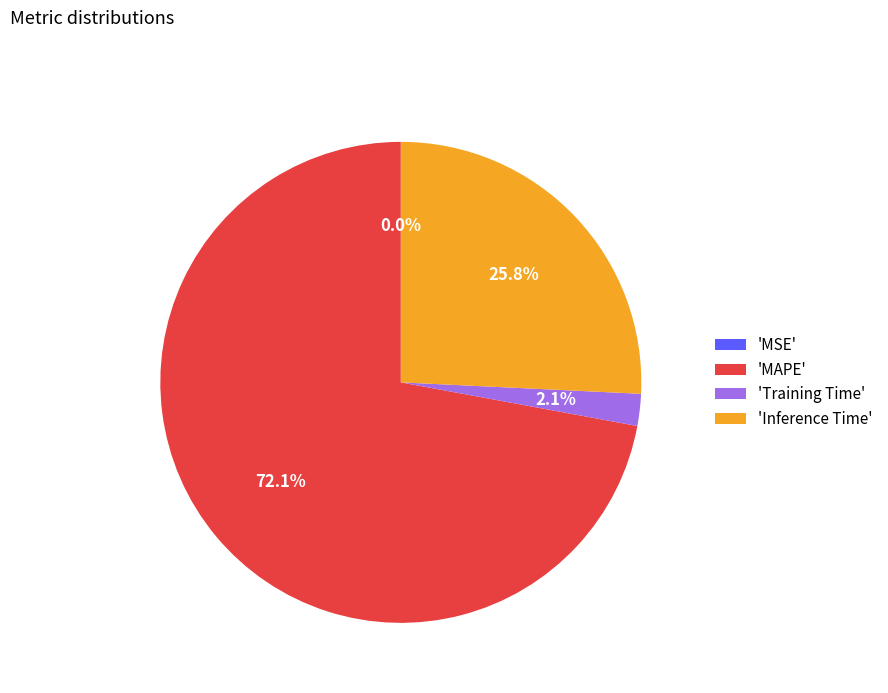

Between 'Inference Time' and 'MAPE', which is larger?

'MAPE'